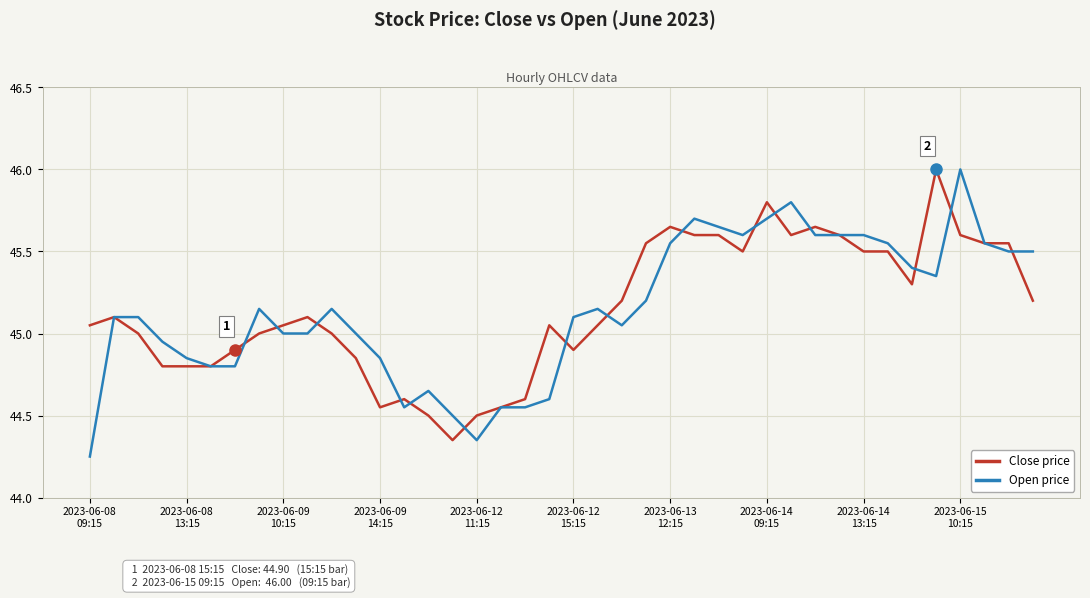

What is the maximum value for Close price?

46.0